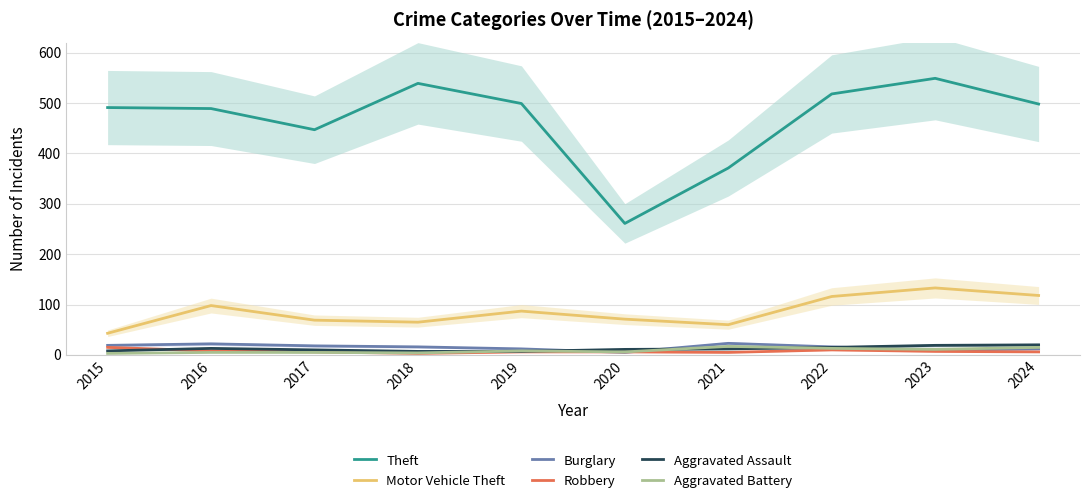

How many lines are shown in the chart?

6